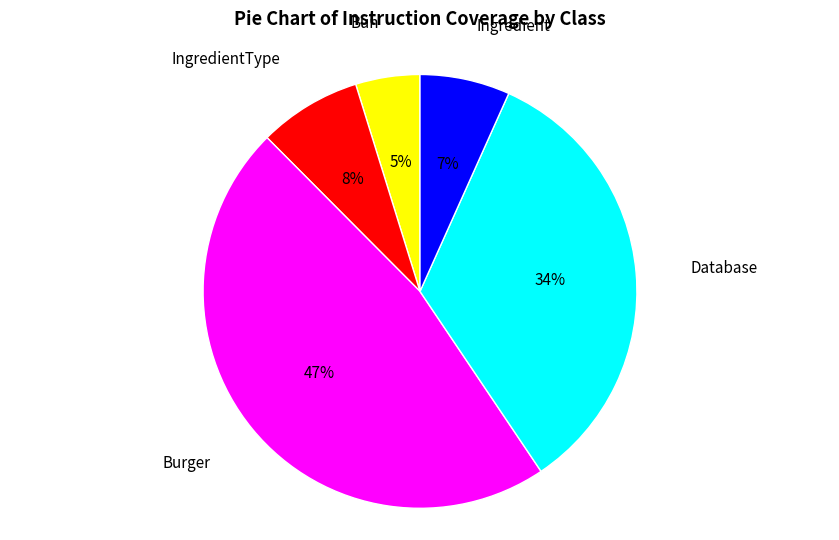

To the nearest percent, what is the difference between the Burger and Database slice percentages?

13%